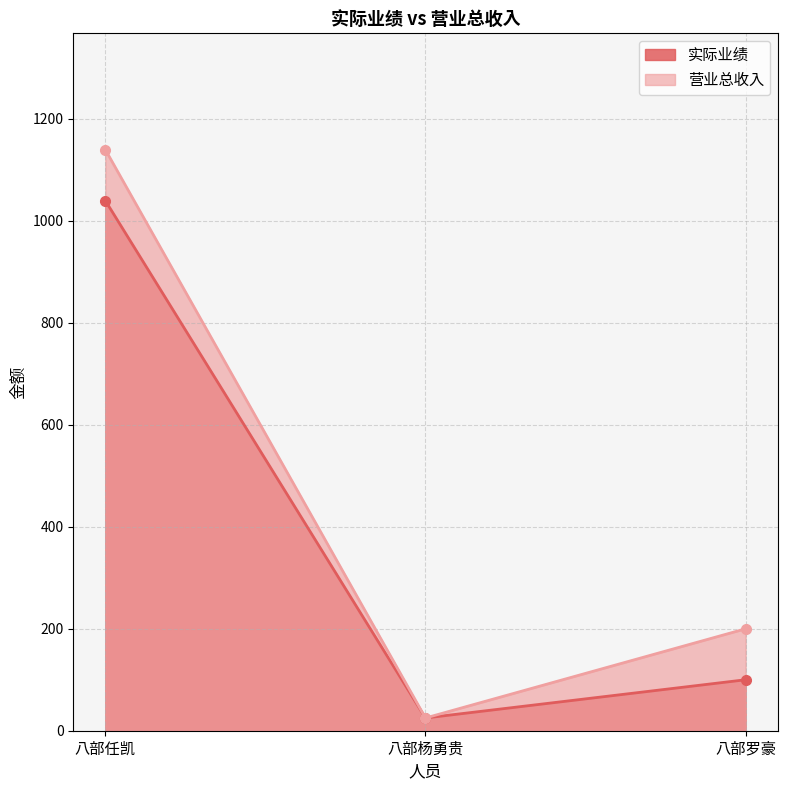

What is the difference between the 营业总收入 values at 八部罗豪 and 八部任凯?

940